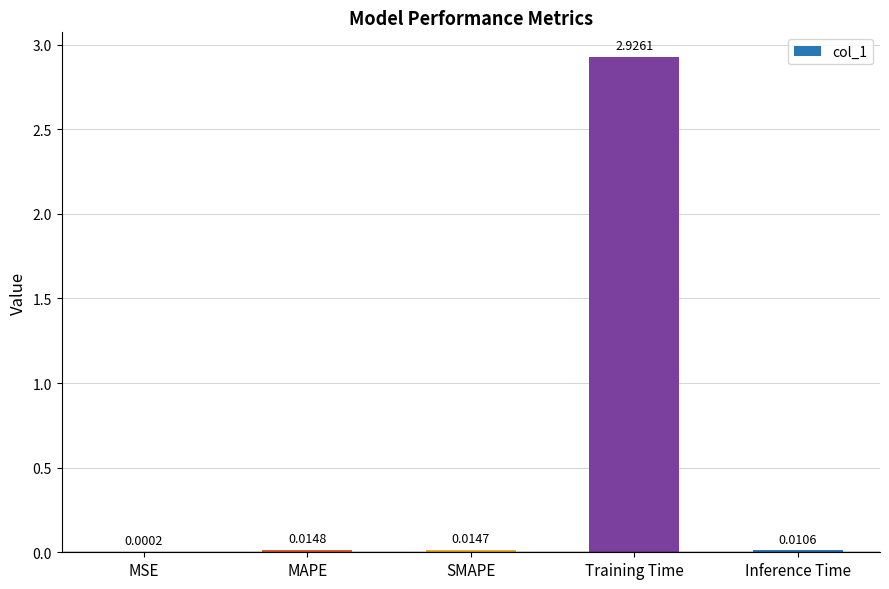

Which category has the highest value across all series?

Training Time